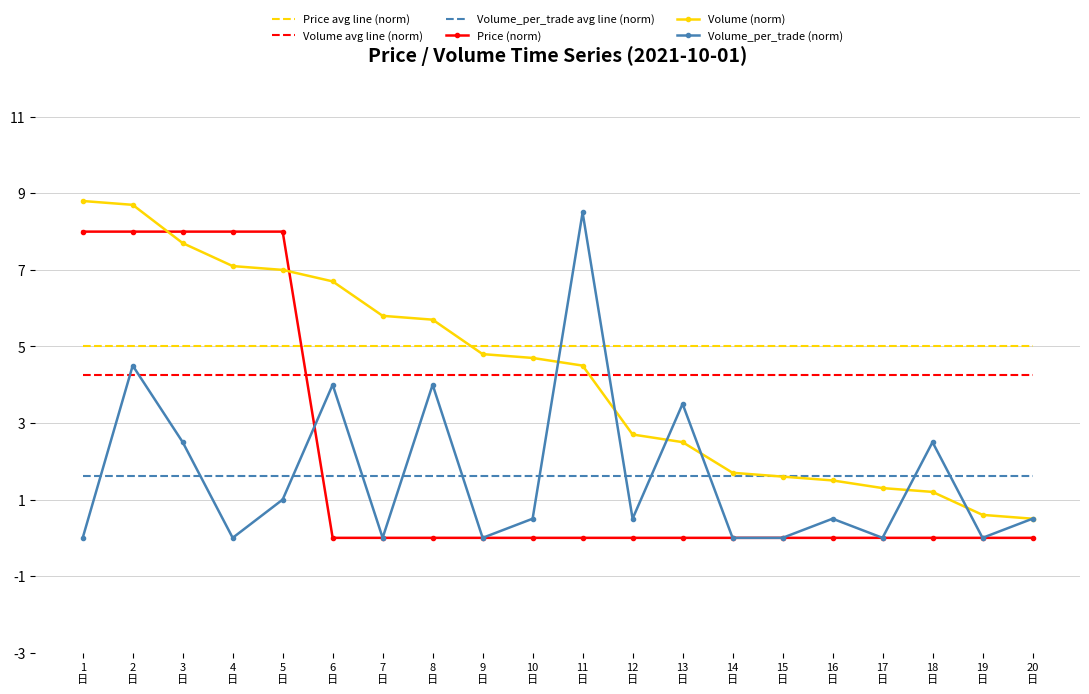

Which series has the largest total across all categories?

Price avg line (norm)